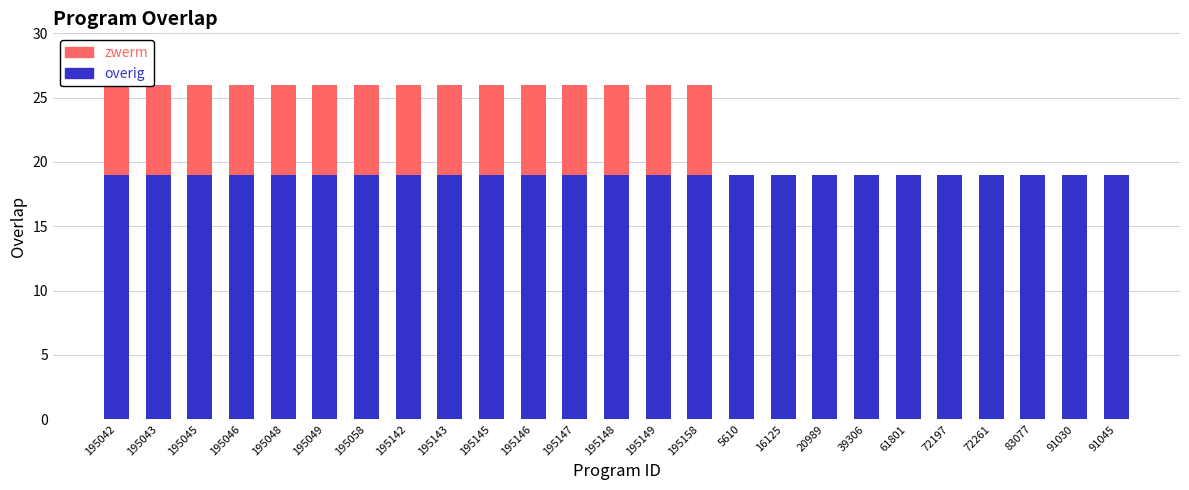

Which series has the largest total across all categories?

overig